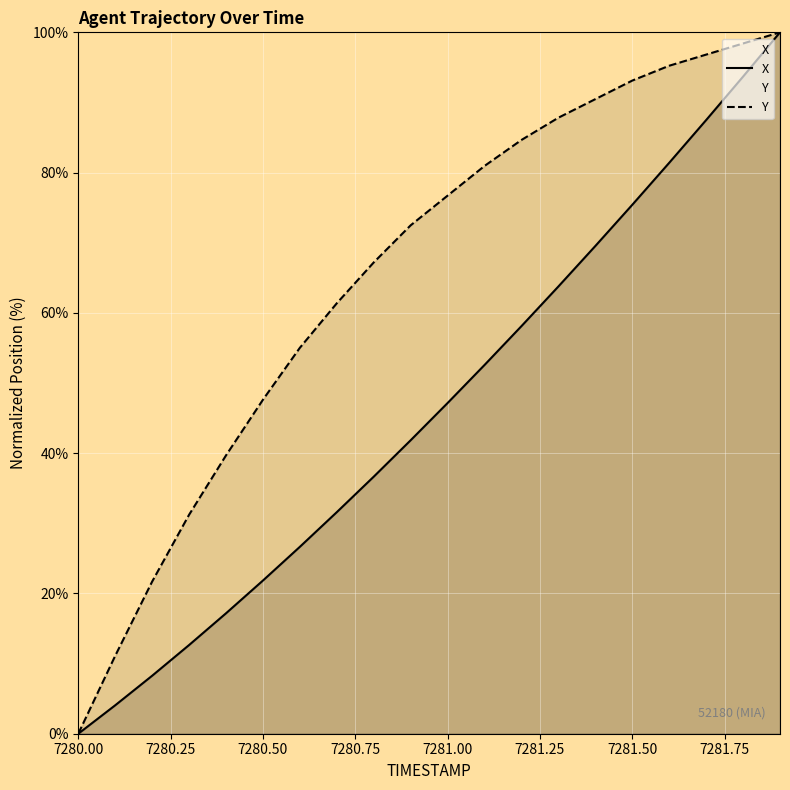

True or false: X has more than 1 interior local peaks.

False